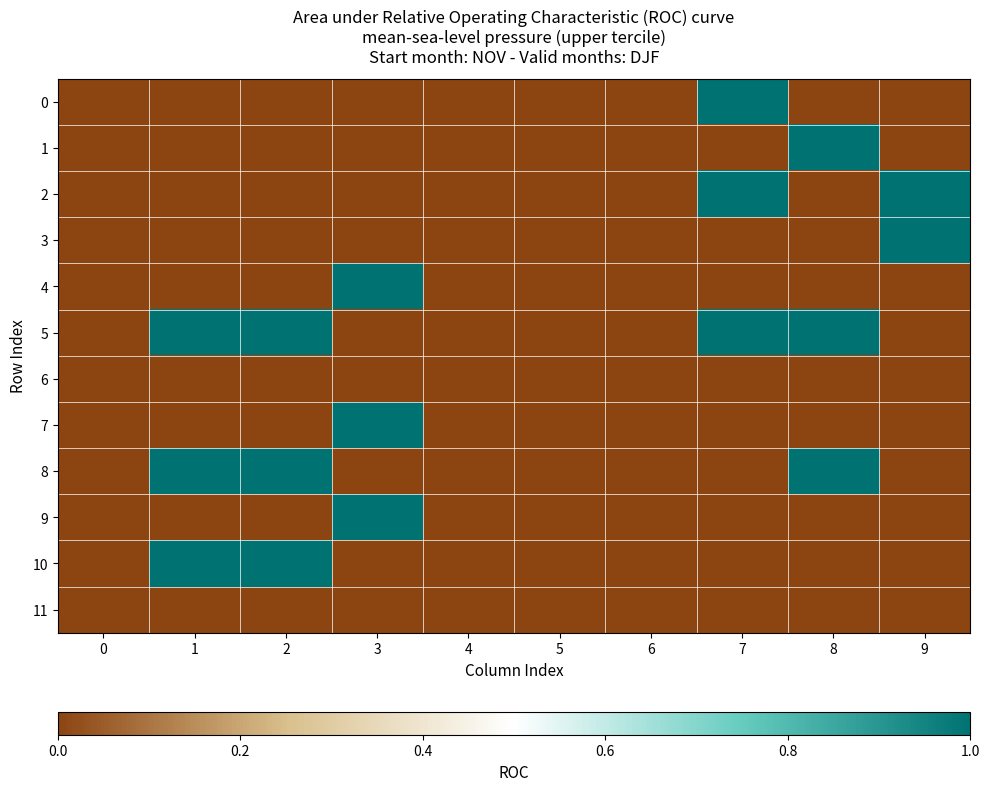

At which category is the sum across all series the highest?

1